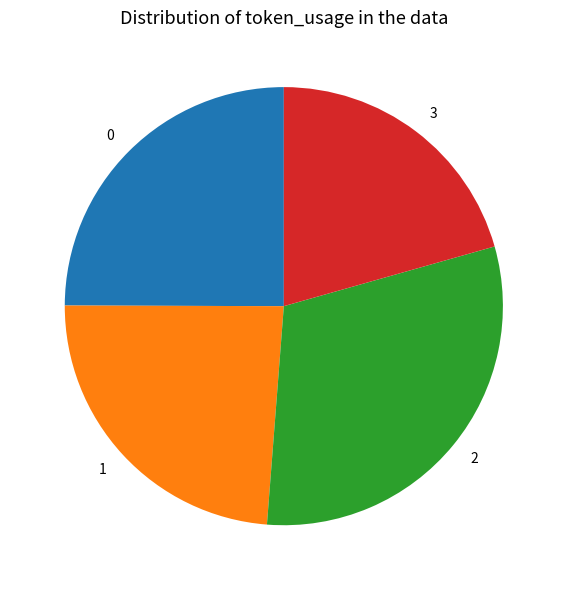

The 2 slice represents 31% of the pie. True or false?

True